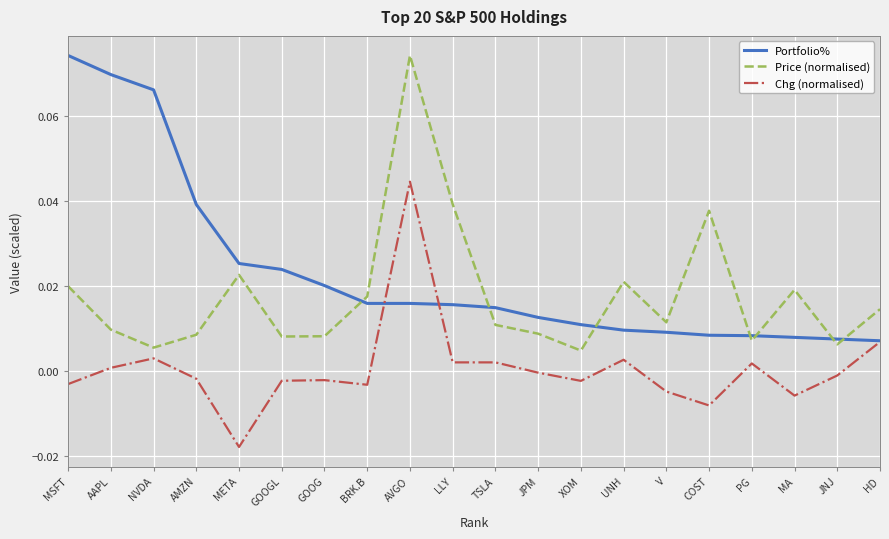

Does the chart display data point markers on the line(s)?

No